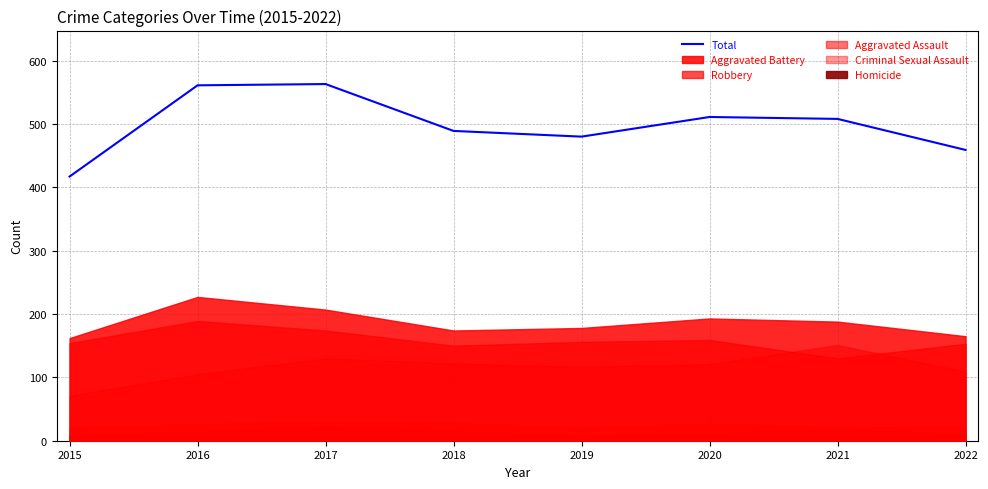

What is the difference between the maximum and minimum values?

146